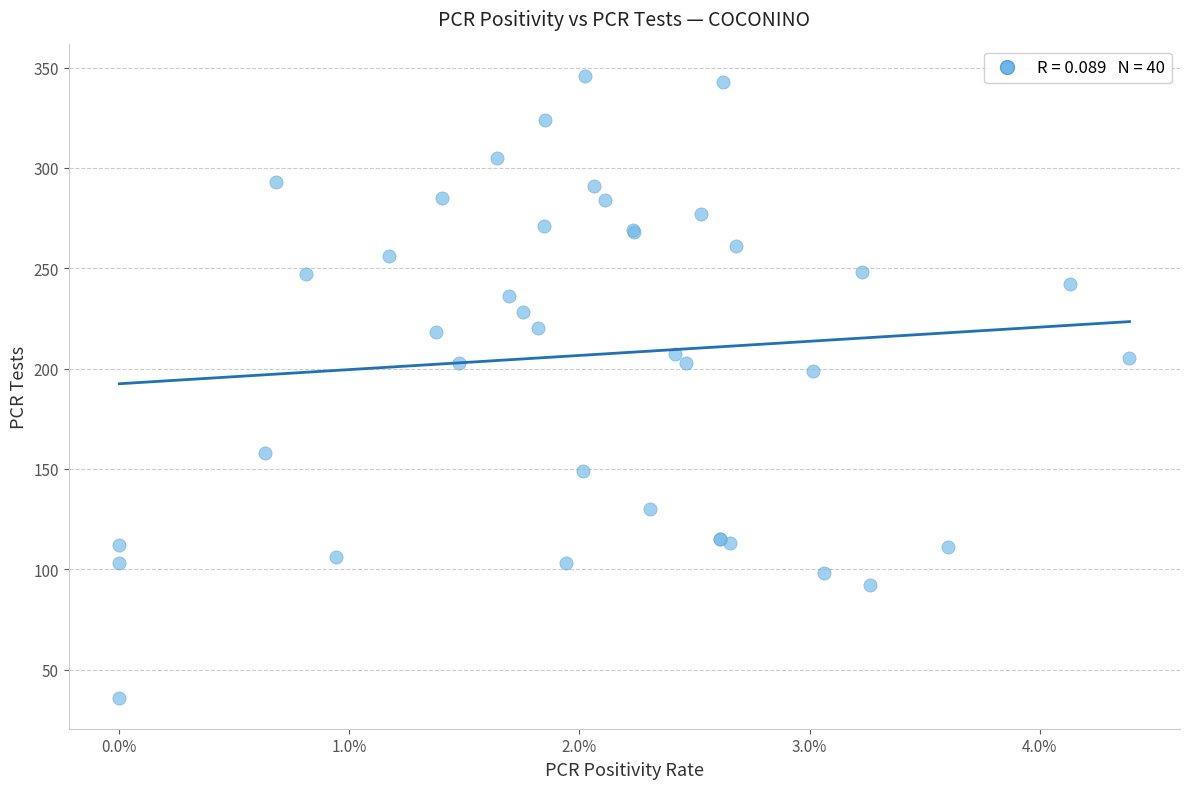

What Y value in the scatter plot is closest to 191?

199